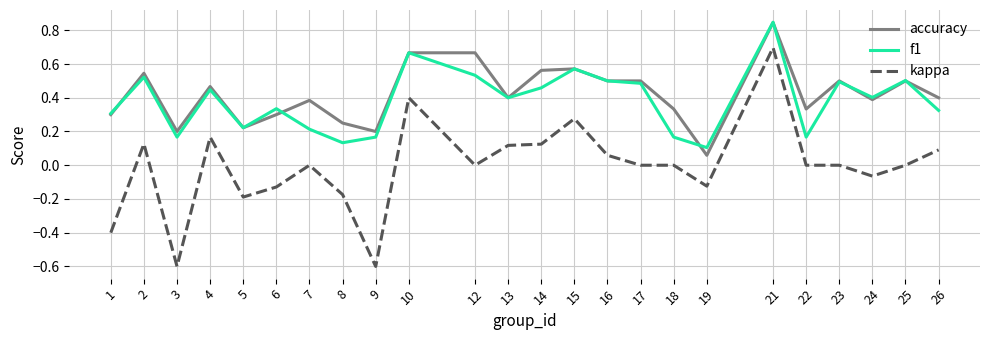

True or false: accuracy and kappa intersect in this chart.

False